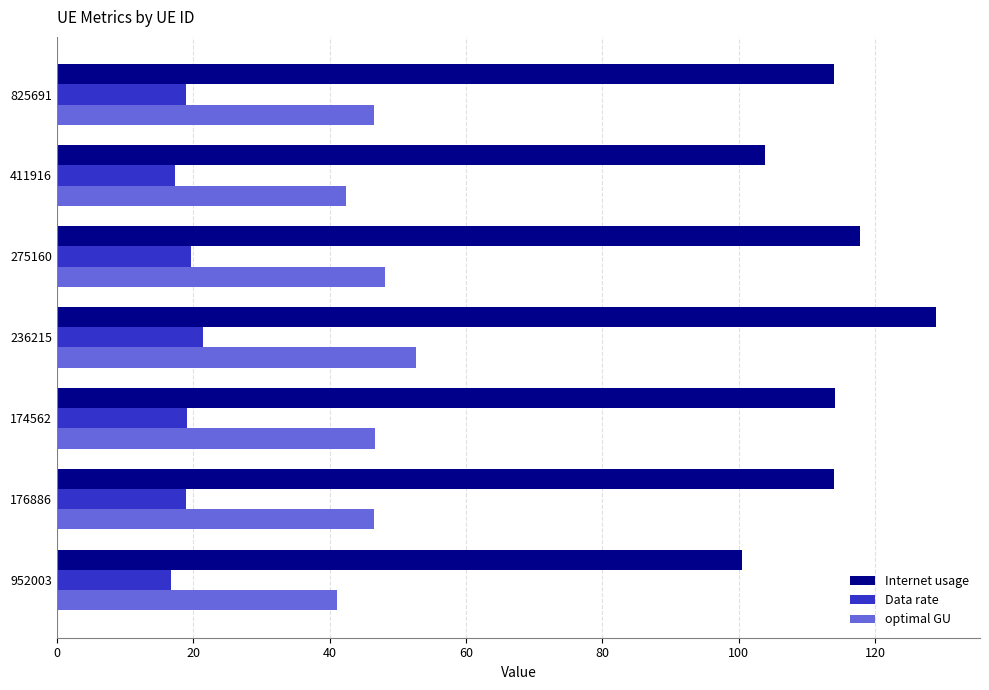

What are all the series names shown in the legend?

Internet usage, Data rate, optimal GU